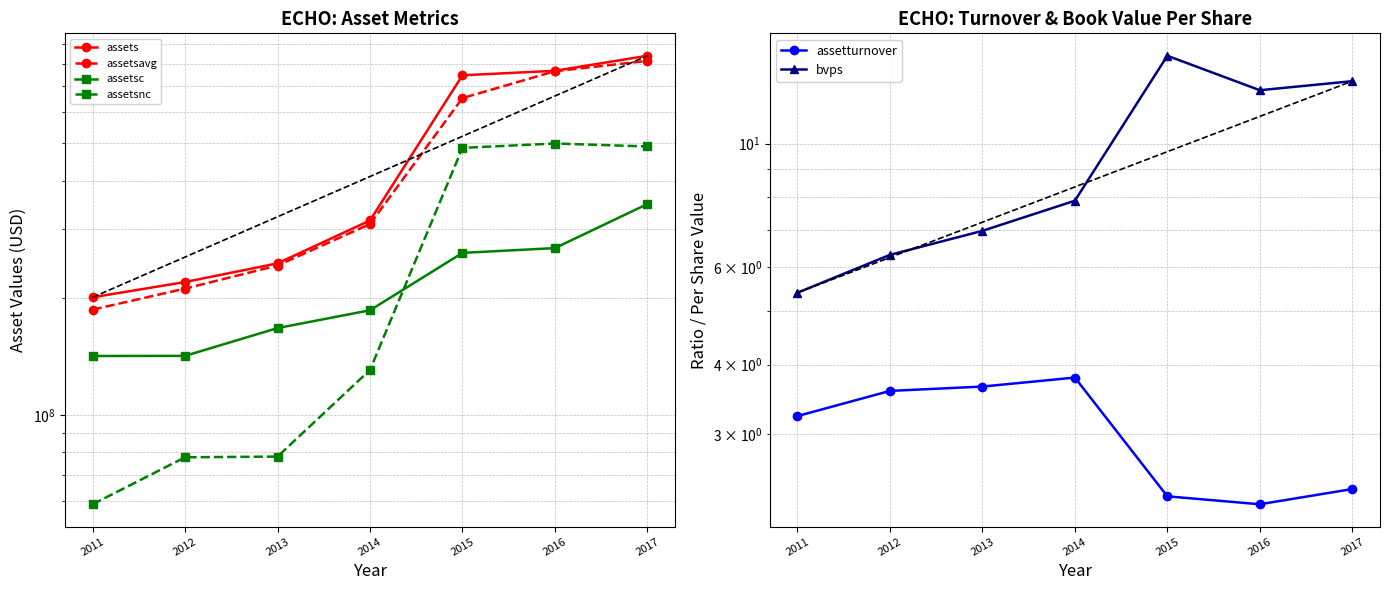

List the series in order of their peak value, highest first.

assets, assetsavg, assetsnc, assetsc, bvps, assetturnover